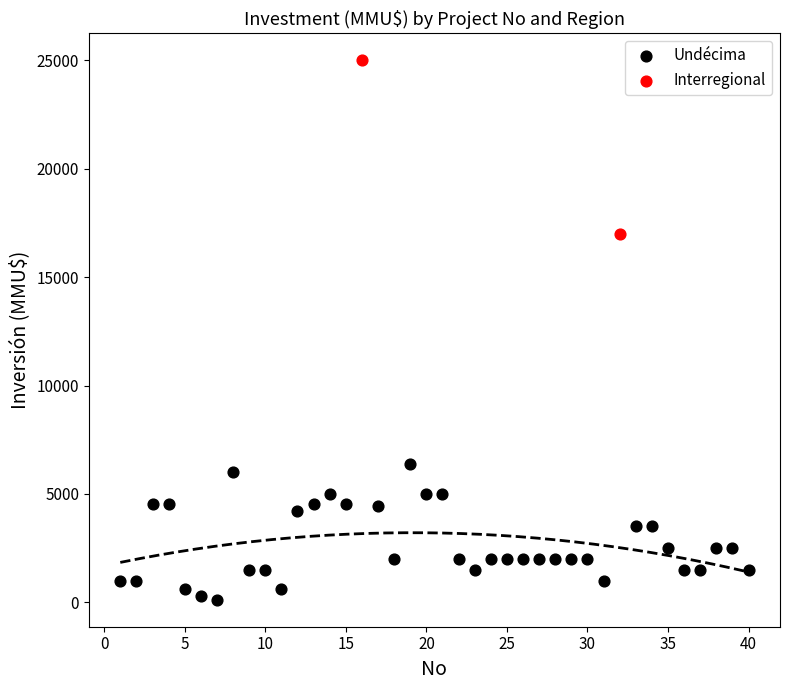

What are all the series names shown in the legend?

Undécima, Interregional